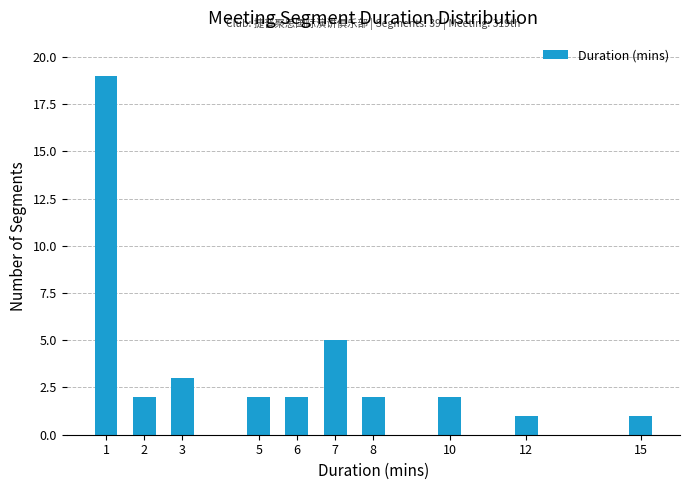

Reading left to right, extract all data points from this chart.

19	2	3	2	2	5	2	2	1	1